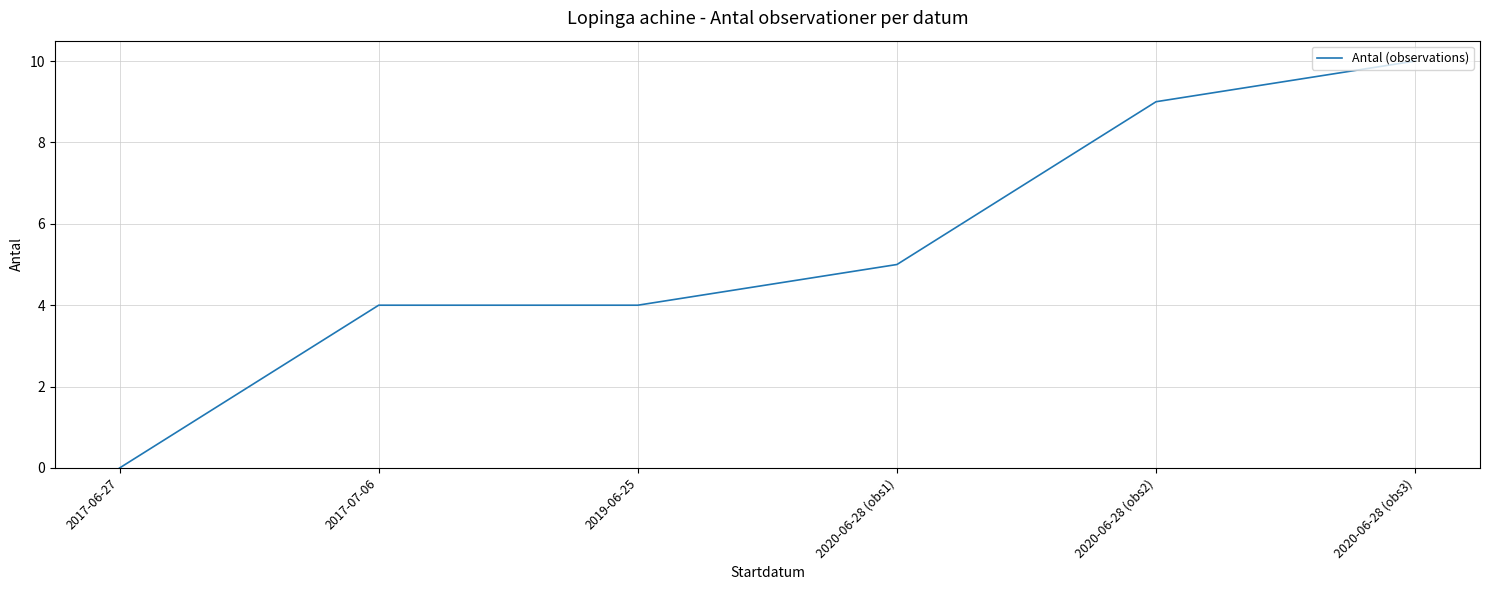

What is the greatest value displayed?

10